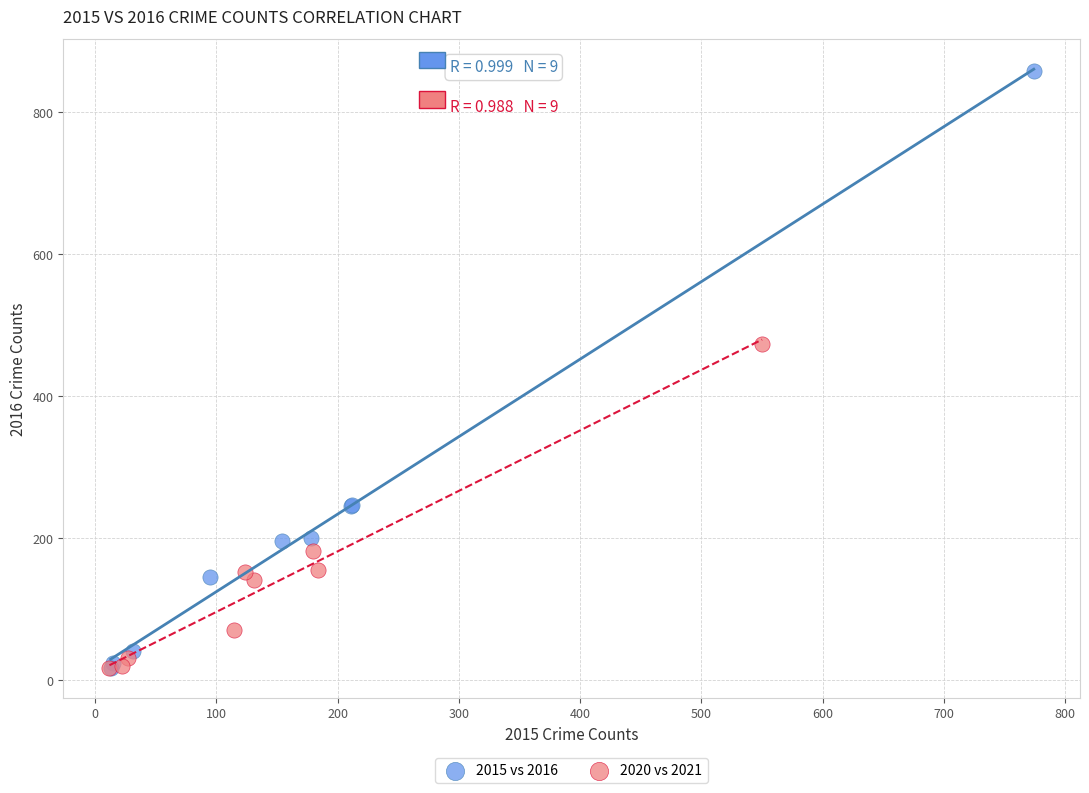

Which series has the largest Y range (max minus min)?

2015 vs 2016